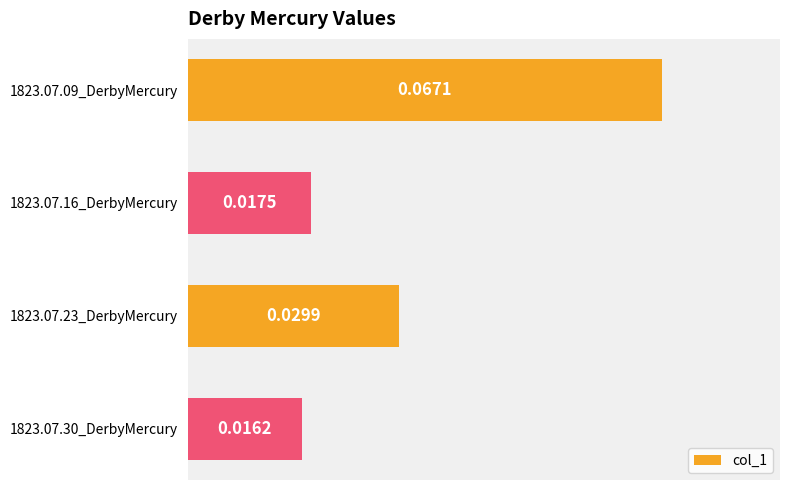

Which has a higher value, 1823.07.23_DerbyMercury or 1823.07.30_DerbyMercury?

1823.07.23_DerbyMercury